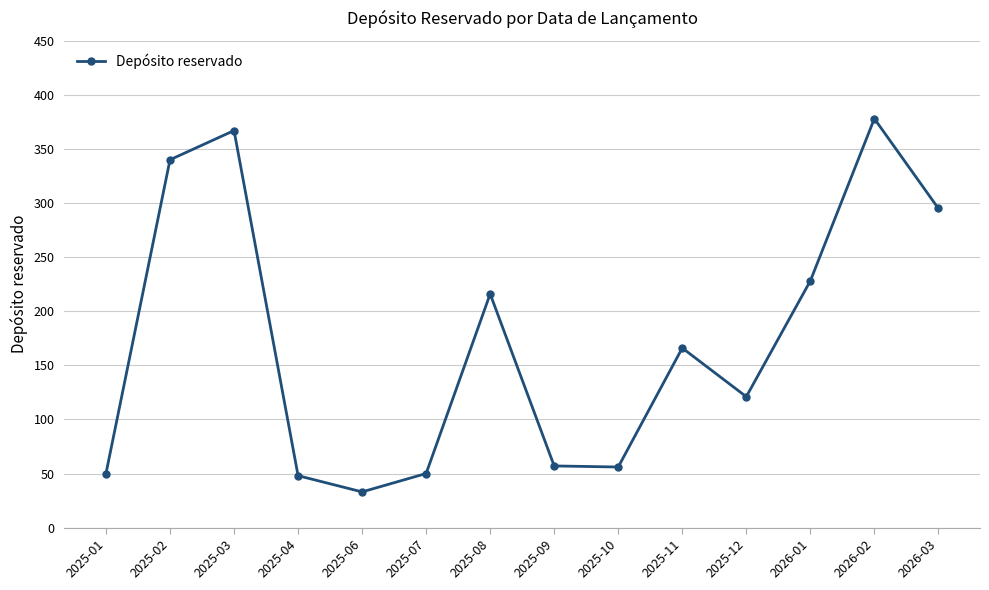

The chart shows a value of 347 at 2026-01. True or false?

False